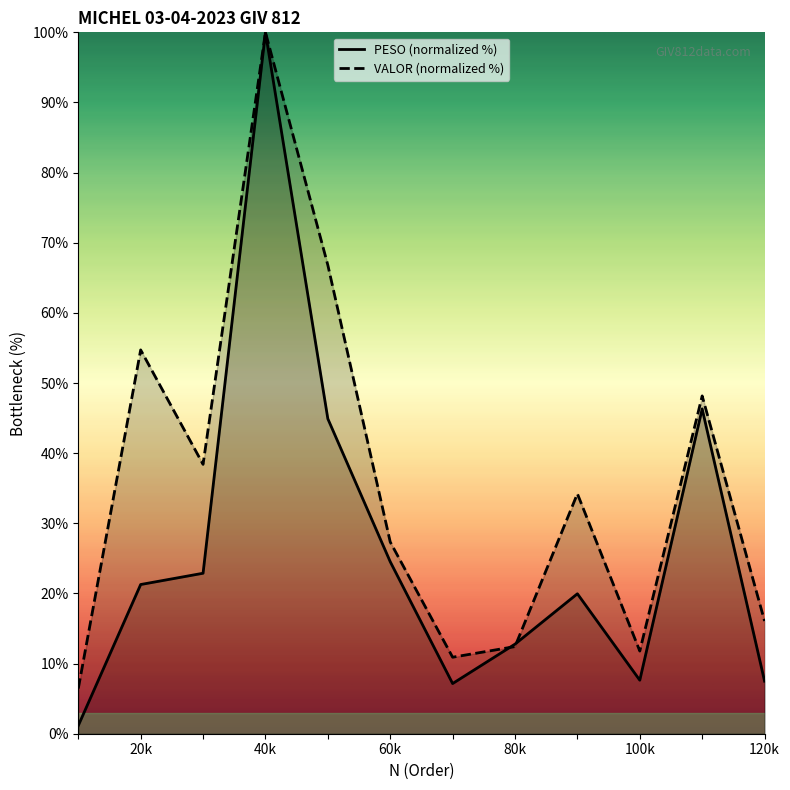

At which label does PESO (normalized %) reach its peak?

40k